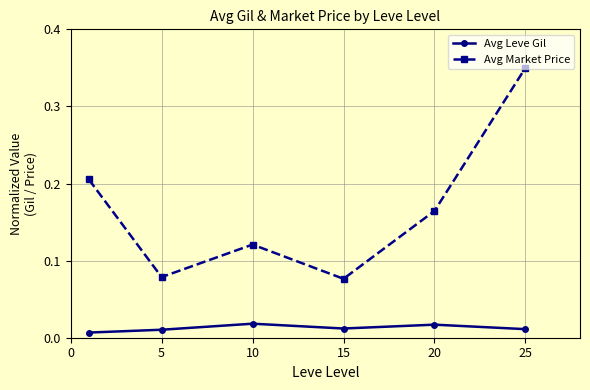

Rank the series by their average value, from lowest to highest.

Avg Leve Gil, Avg Market Price